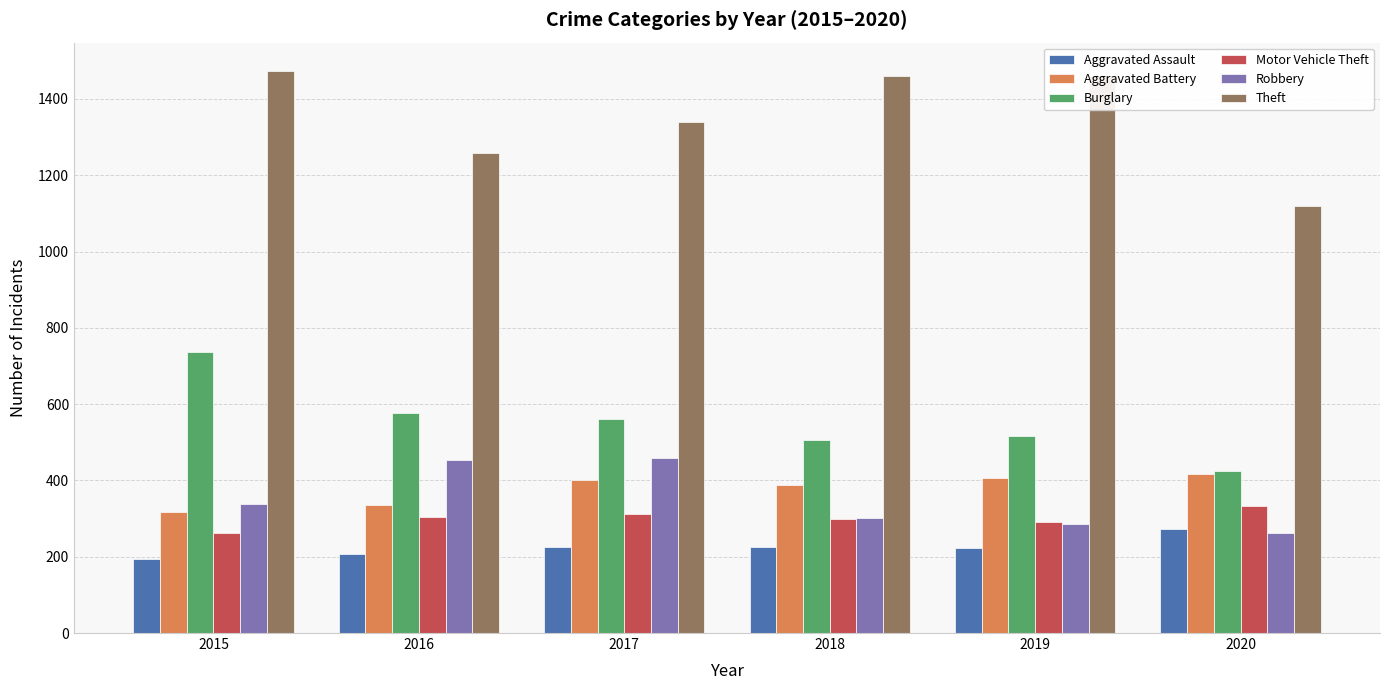

What is the difference between the Burglary values at 2019 and 2020?

92